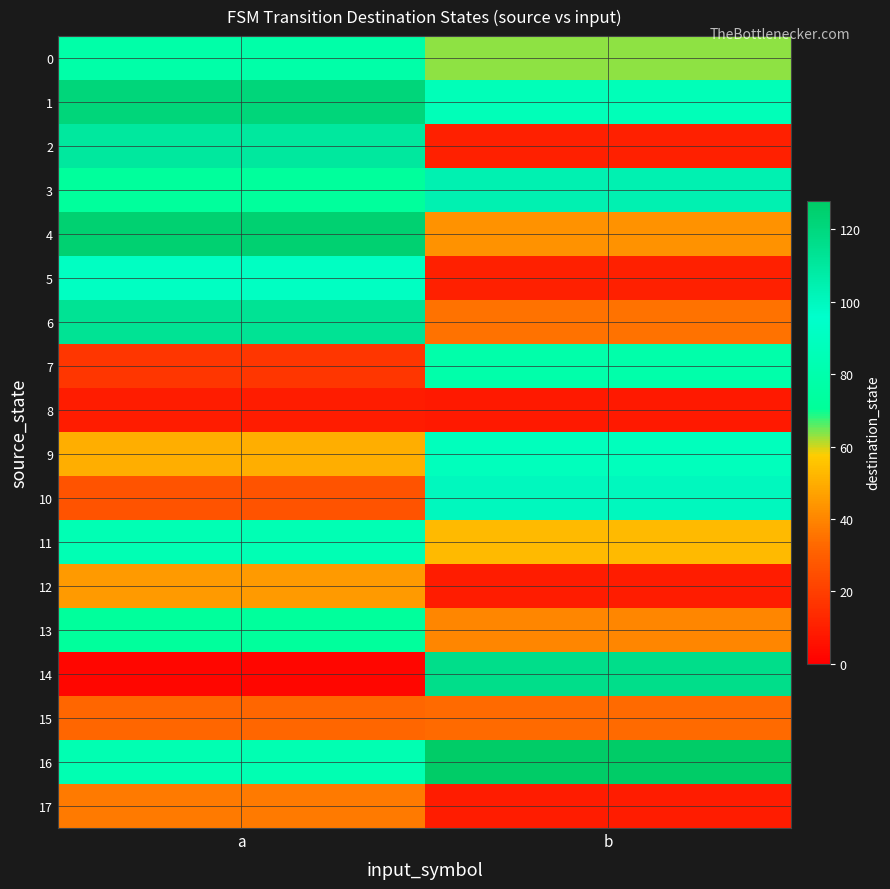

Count the number of categories in the chart.

2